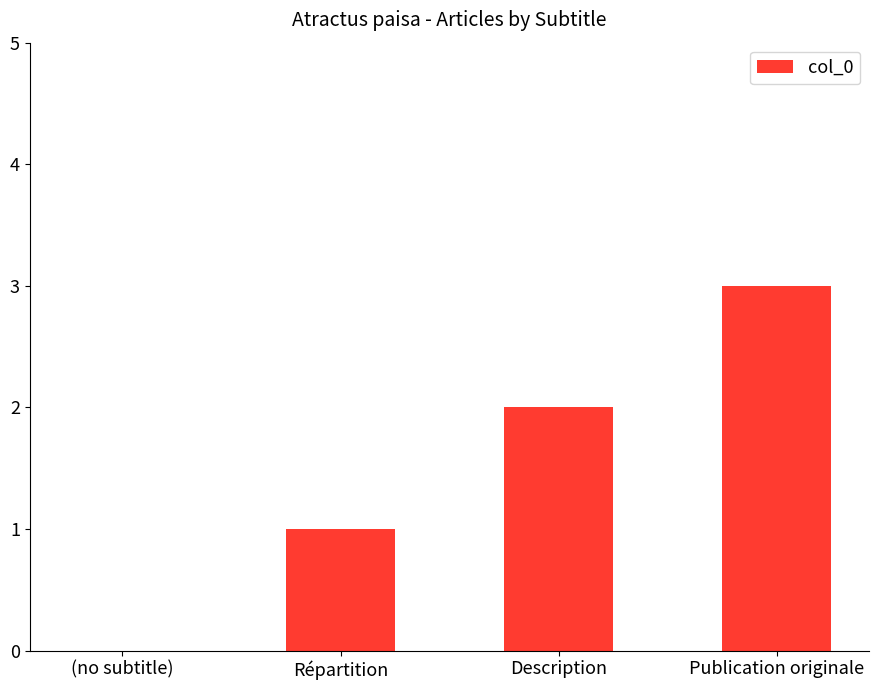

Between Description and Répartition, which is larger?

Description